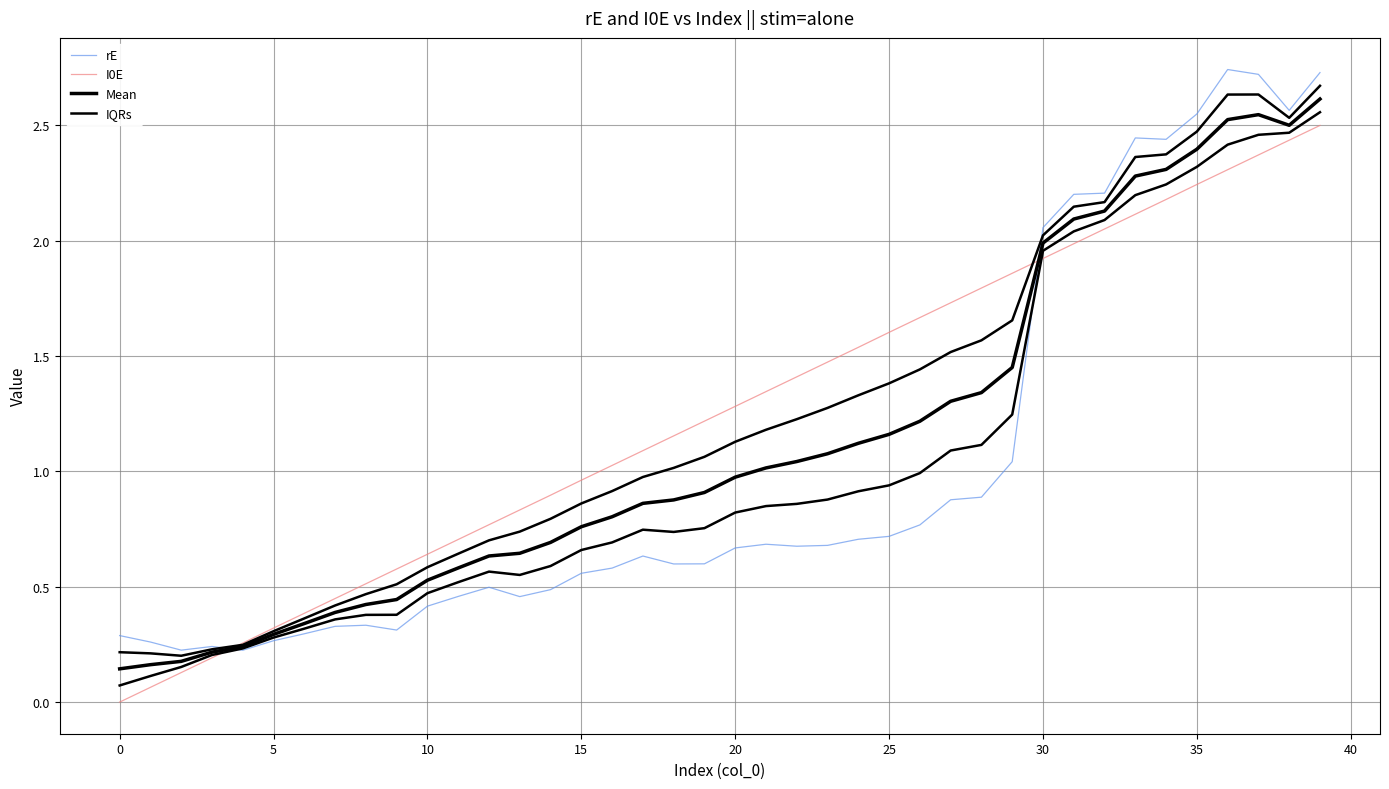

What is the highest value of the IQRs series?

2.7